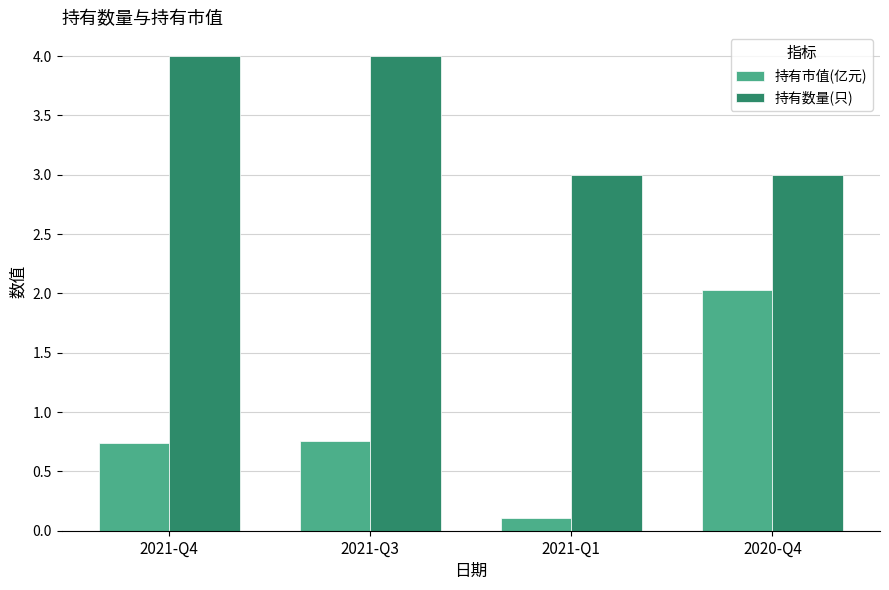

List the series in order of their peak value, lowest first.

持有市值(亿元), 持有数量(只)